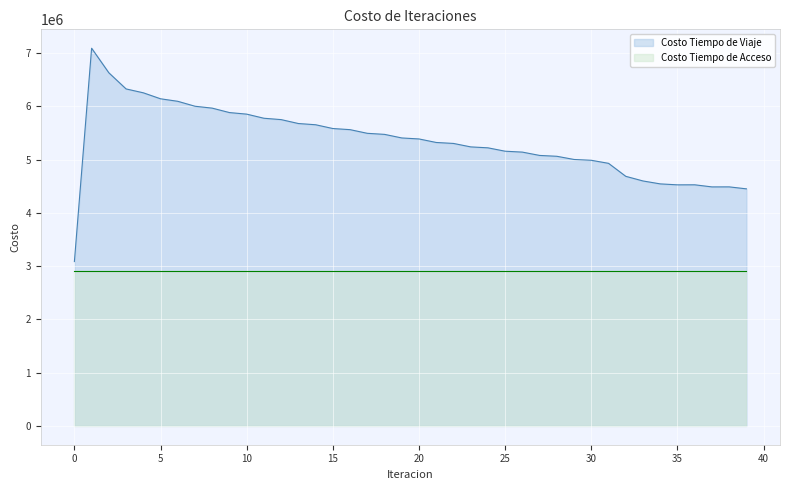

What is the maximum value shown in the chart?

7089595.0